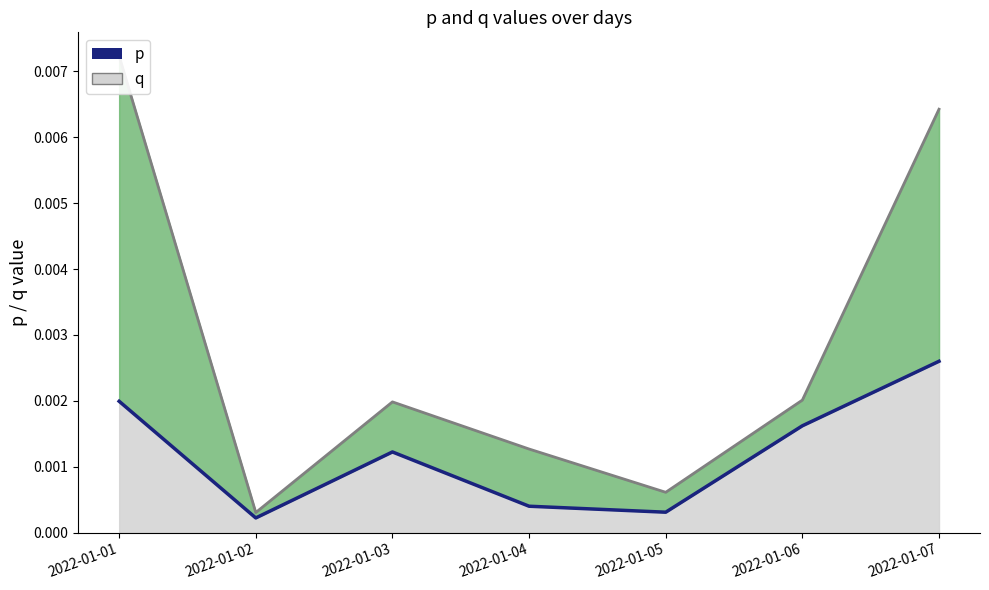

Rank the series by their average value, from highest to lowest.

q, p